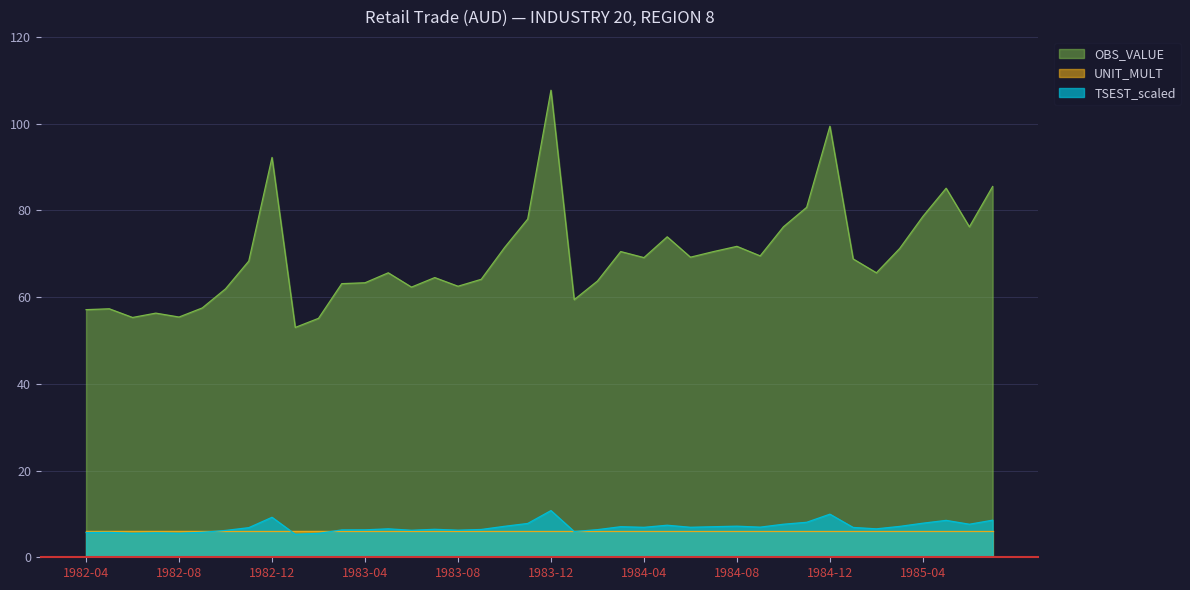

True or false: OBS_VALUE and TSEST_scaled cross at least once.

False